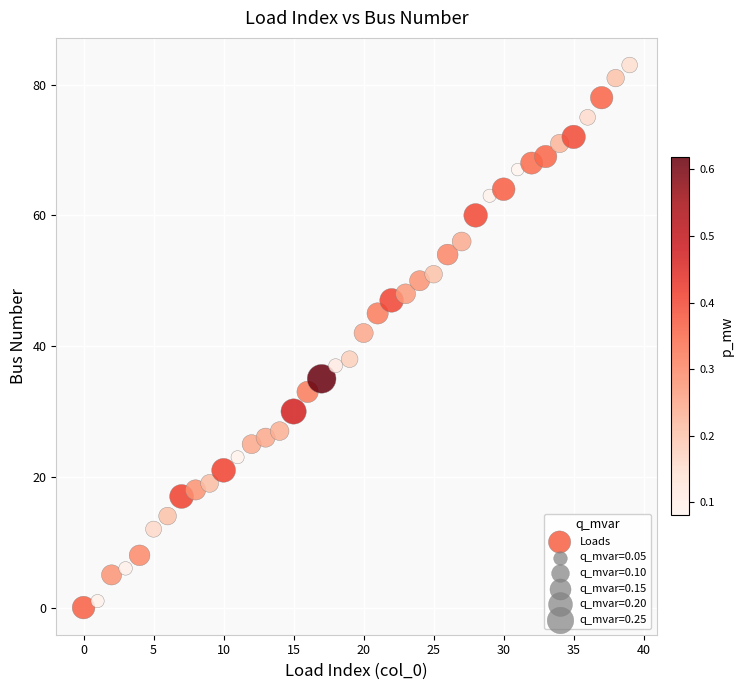

What is the range of Y values (max minus min)?

83